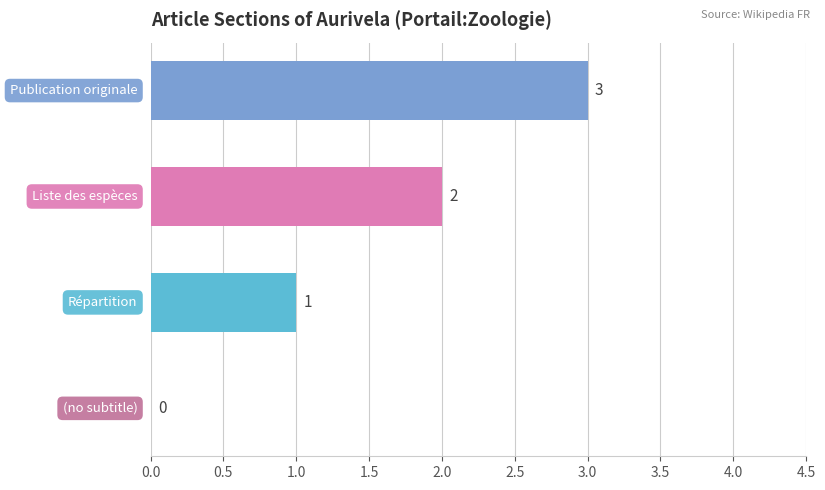

What is the greatest value displayed?

3